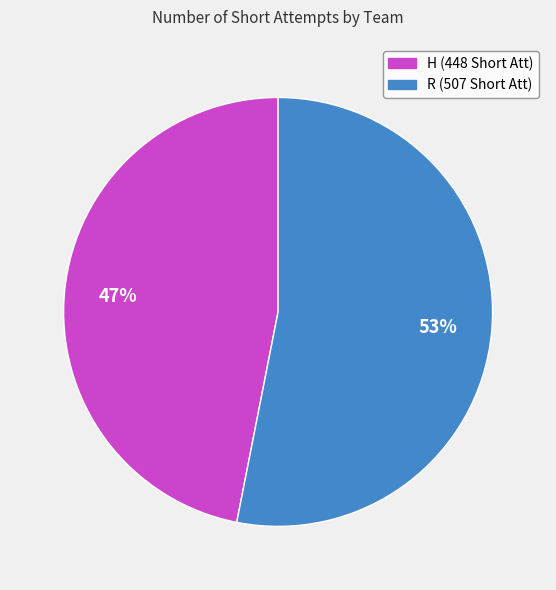

Which slice is the largest?

R